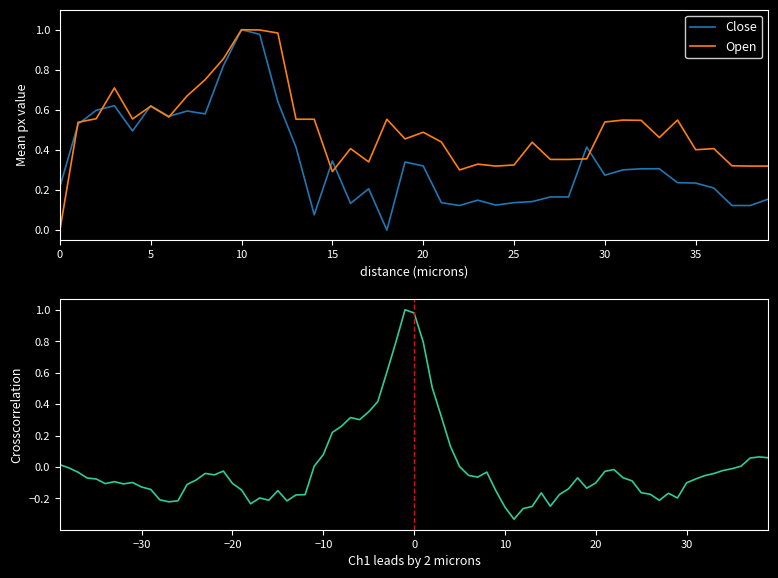

How many lines are shown in the chart?

2